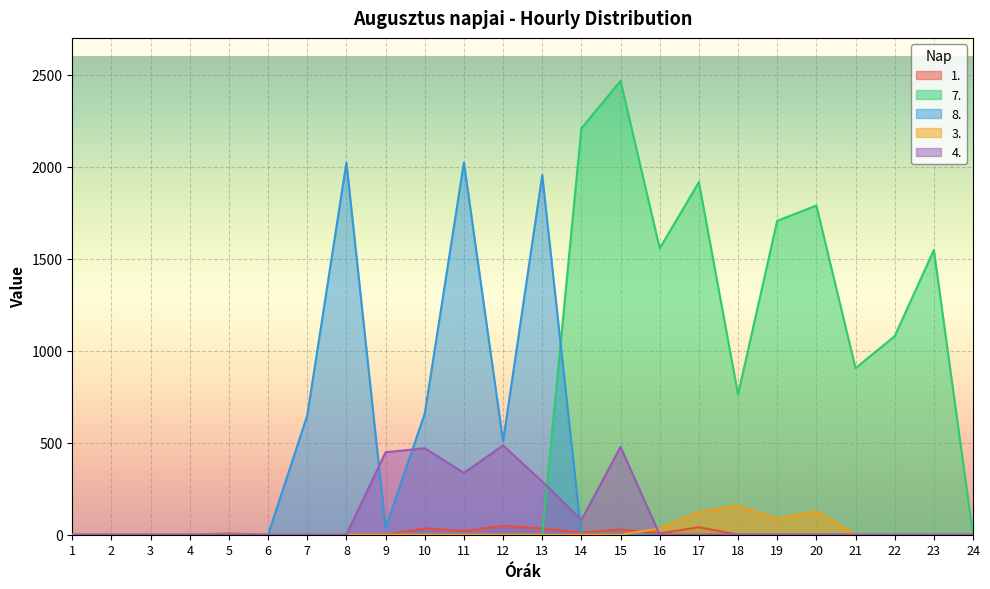

Reading right to left, transcribe all the data shown in this chart.

1.: 0	0	0	0	0	0	0	41	7	29	11	34	48	20	34	0	0	0	0	7	0	0	0	0
7.: 0	1547	1079	905	1789	1706	762	1916	1556	2466	2209	0	0	0	0	0	0	0	0	0	0	0	0	0
8.: 0	0	0	0	0	0	0	0	0	0	0	1954	507	2023	658	36	2023	648	0	0	0	0	0	0
3.: 0	0	0	0	127	87	157	123	34	0	0	0	0	0	0	0	0	0	0	0	0	0	0	0
4.: 0	0	0	0	0	0	0	0	0	477	80	289	485	336	470	448	0	0	0	0	0	0	0	0